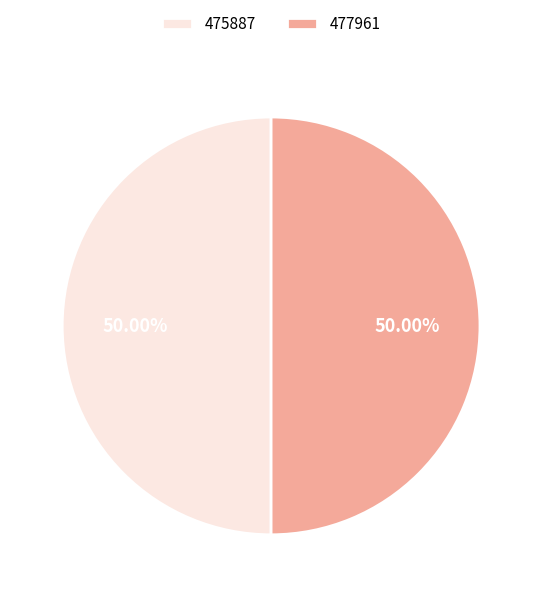

What percentage is the 475887 slice, to the nearest percent?

50%